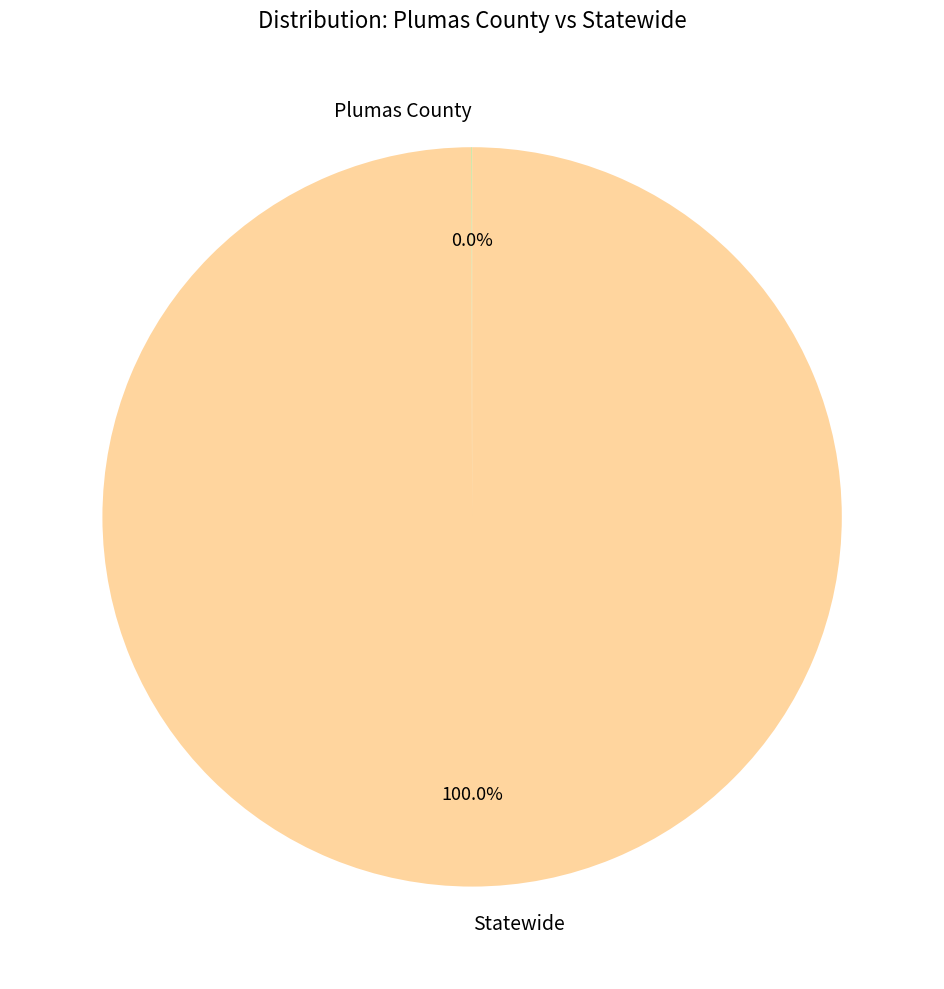

What is the largest slice in the pie chart?

Statewide